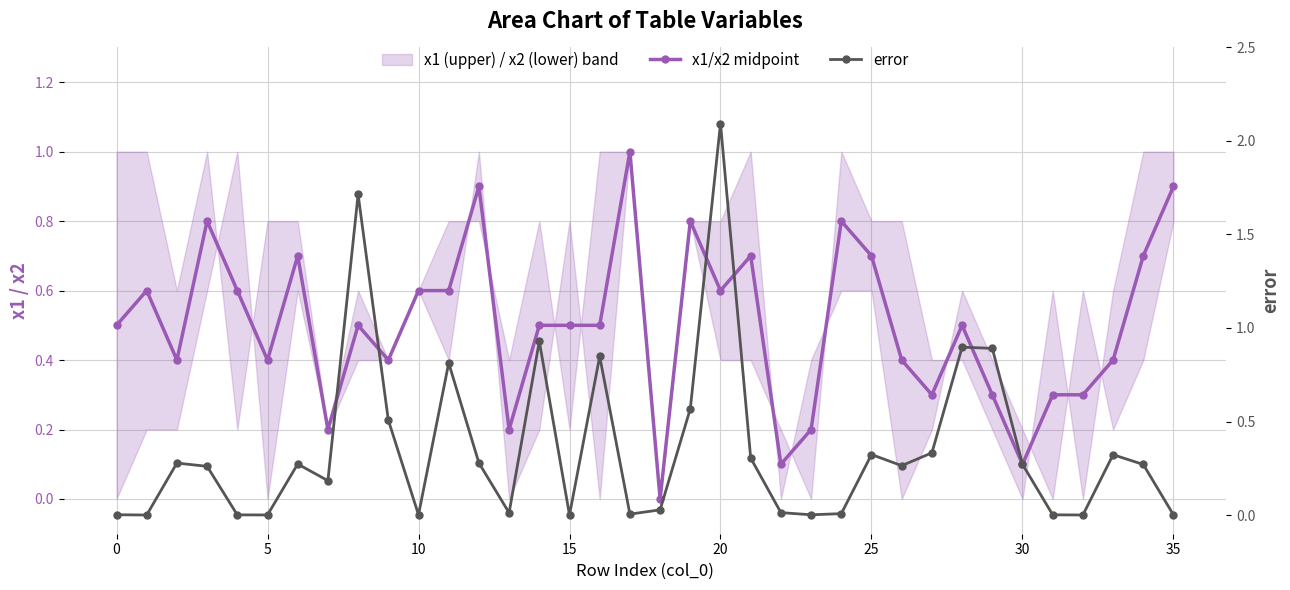

Rank the series at 25 from lowest to highest value.

error, x1/x2 midpoint